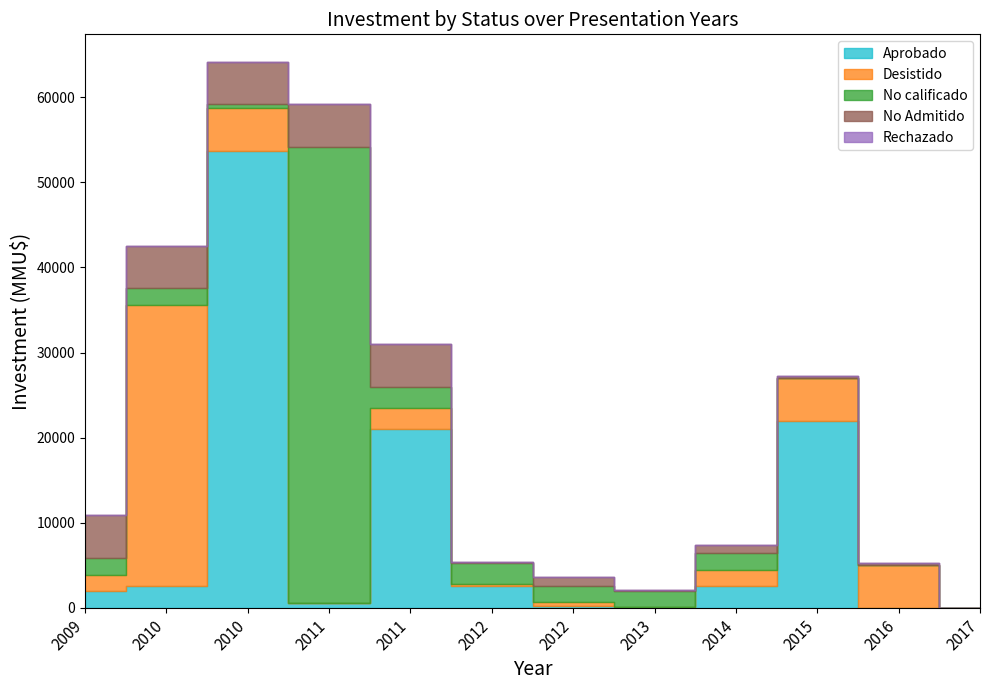

True or false: Aprobado has a value of 22 at 2013.

False